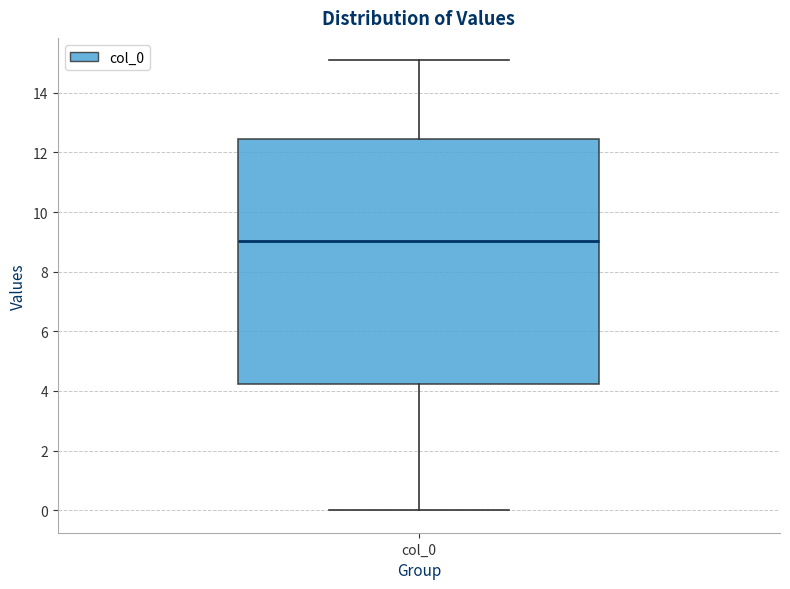

Read this box plot against the y-axis: the position of the median line, the range covered by the box, and the ends of both whiskers. The values are not printed on the chart, so give them approximately, as read against the axis.

median 9.0, box 4.2 to 12.4, whiskers 0.0 to 15.0